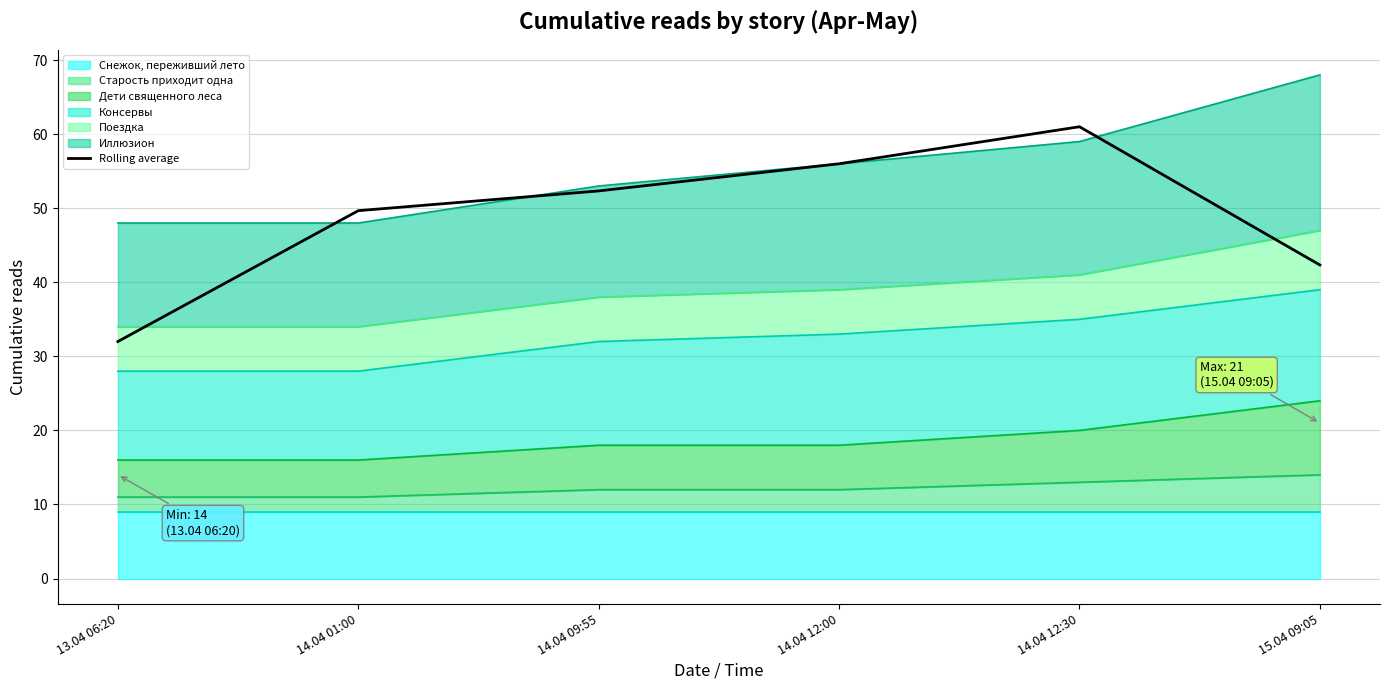

What is the sum of the values at 14.04 12:00 and 14.04 09:55?

108.3